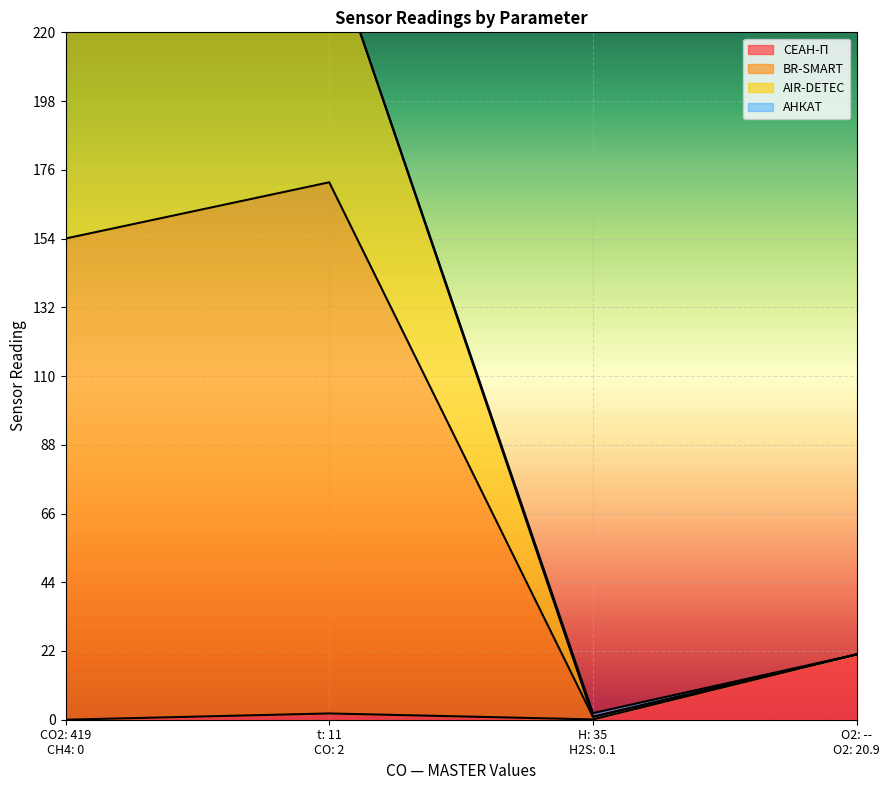

Where is the first local maximum for СЕАН-П?

t: 11
CO: 2